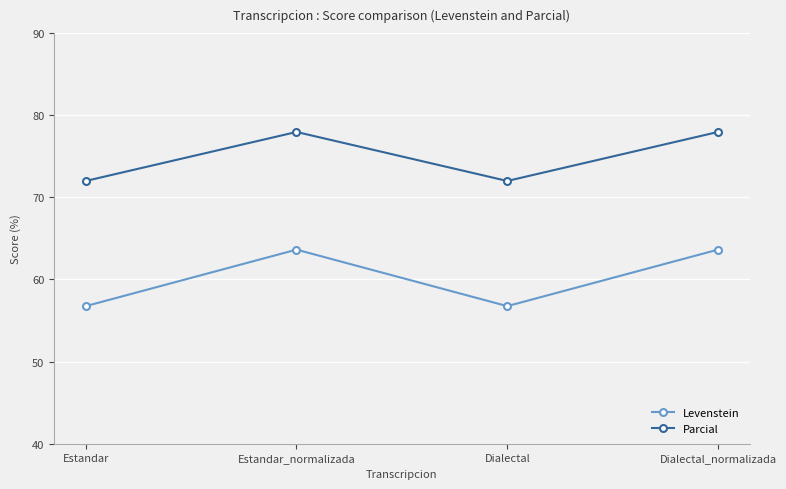

Which series has the widest spread of values?

Levenstein